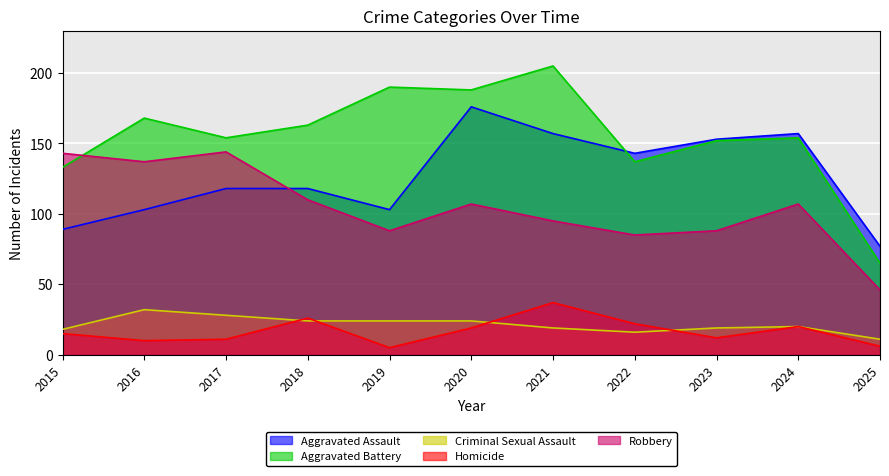

How many lines are shown in the chart?

5